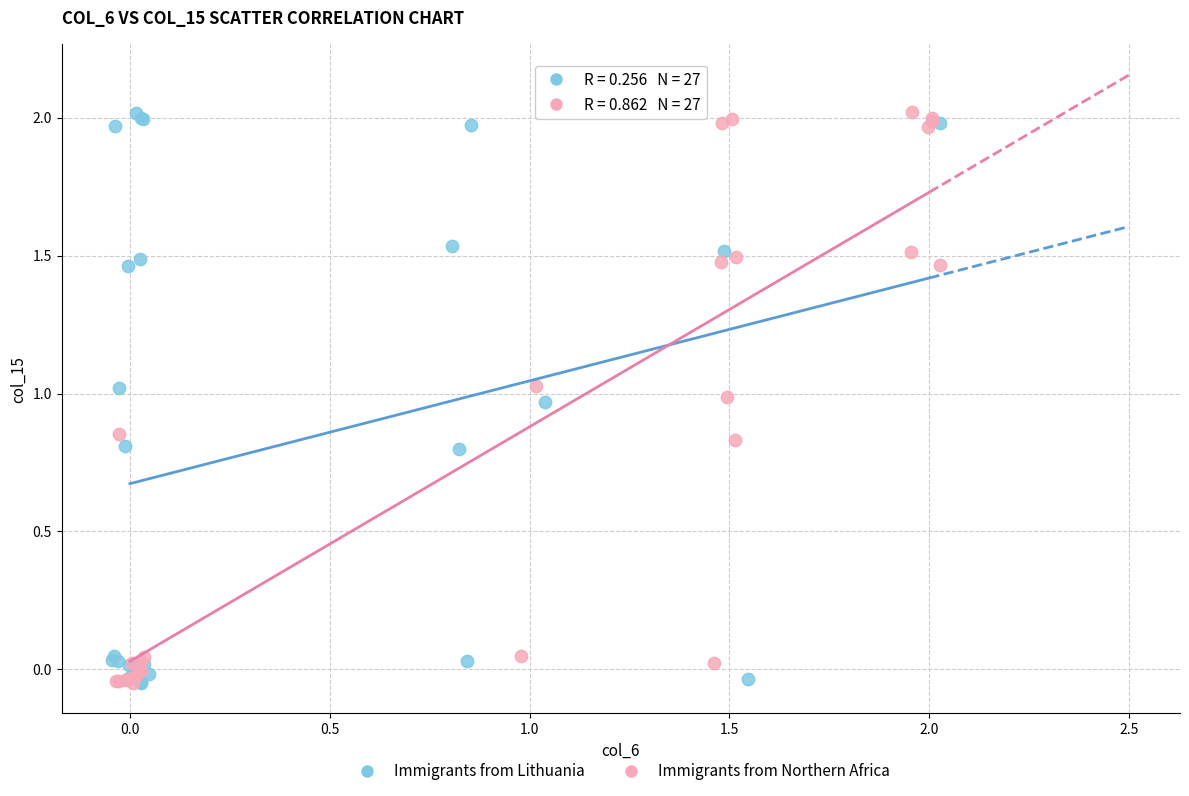

What are all the series names shown in the legend?

Immigrants from Lithuania, Immigrants from Northern Africa